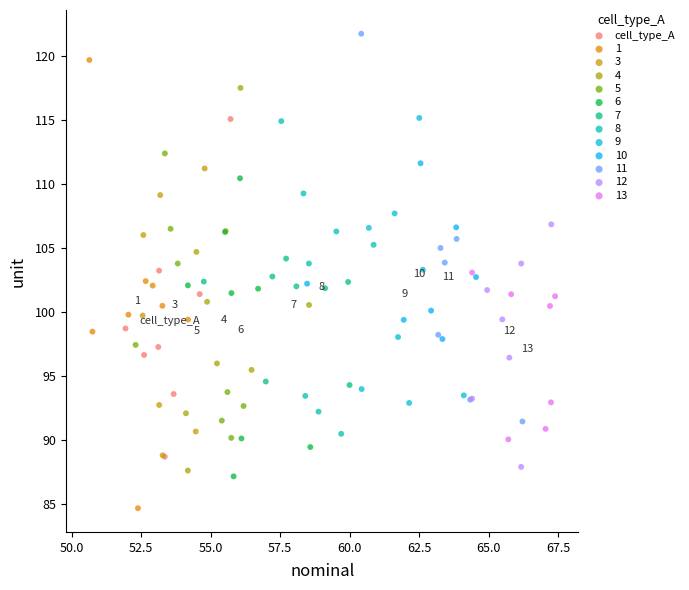

Which series reaches the maximum Y coordinate?

11